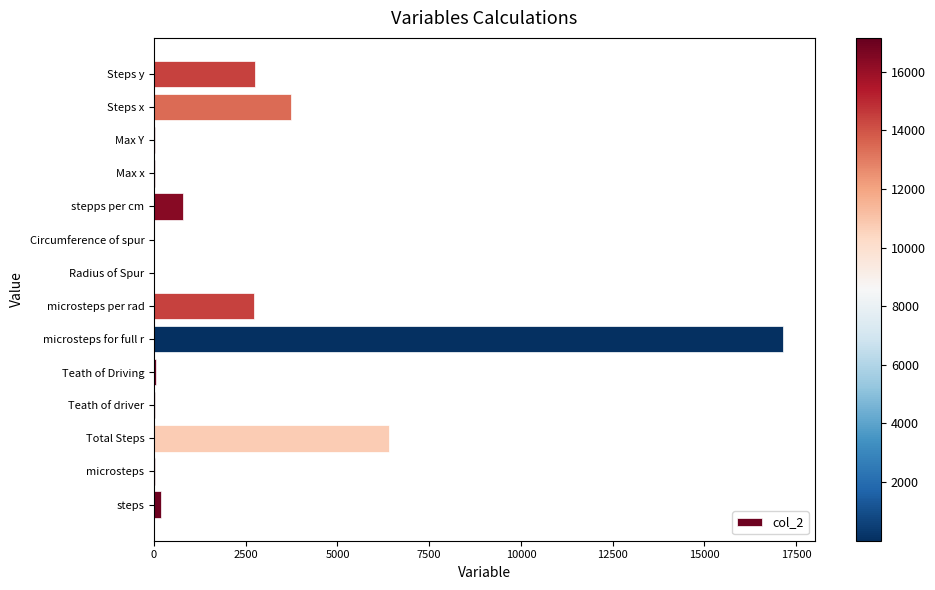

What is the maximum value shown in the chart?

17152.0